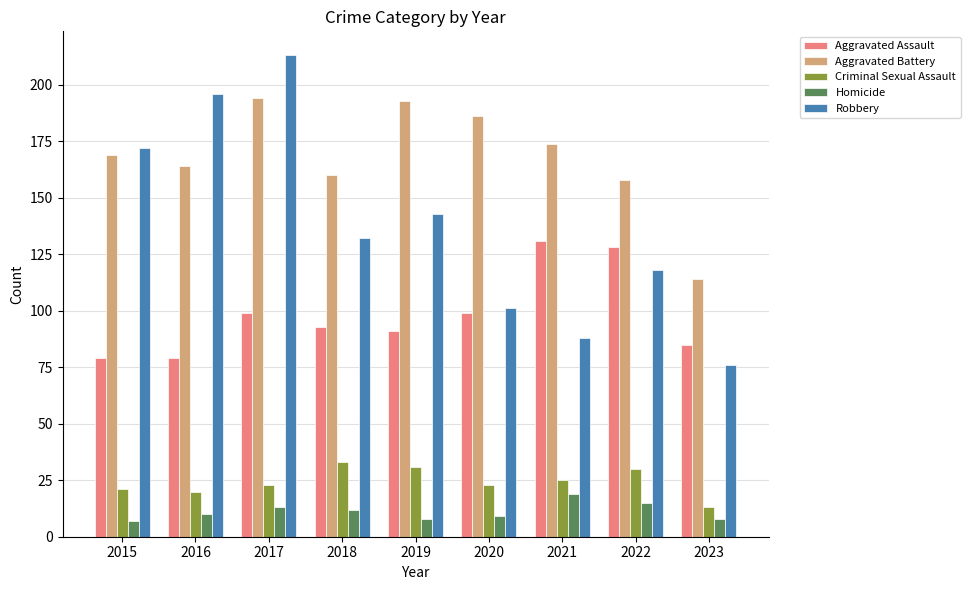

Is the value of Aggravated Assault at 2015 greater than the value of Robbery at 2021?

No